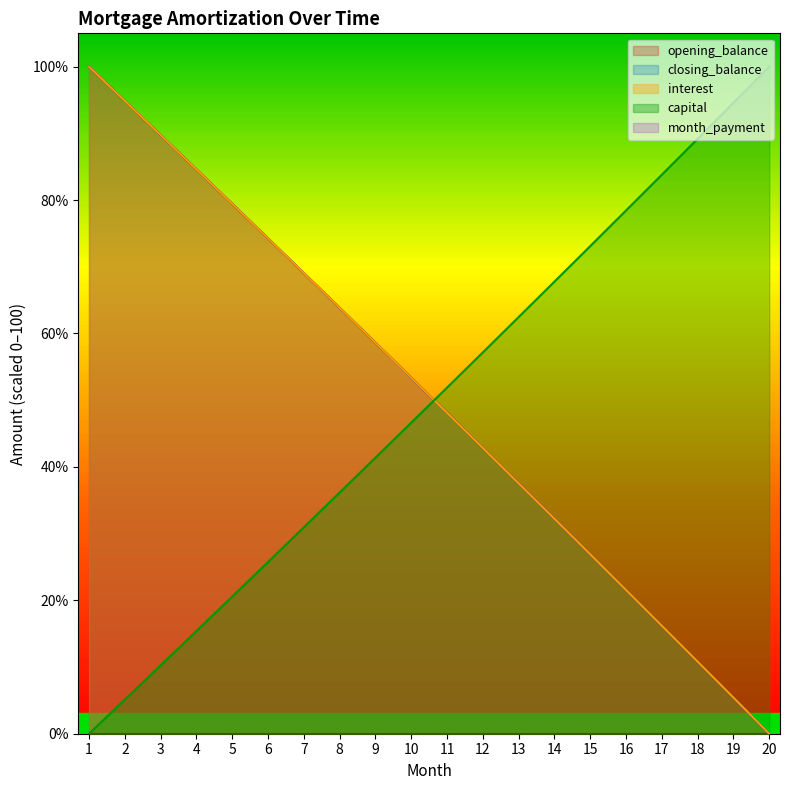

What is the difference between the maximum and minimum values in the capital series?

100.0